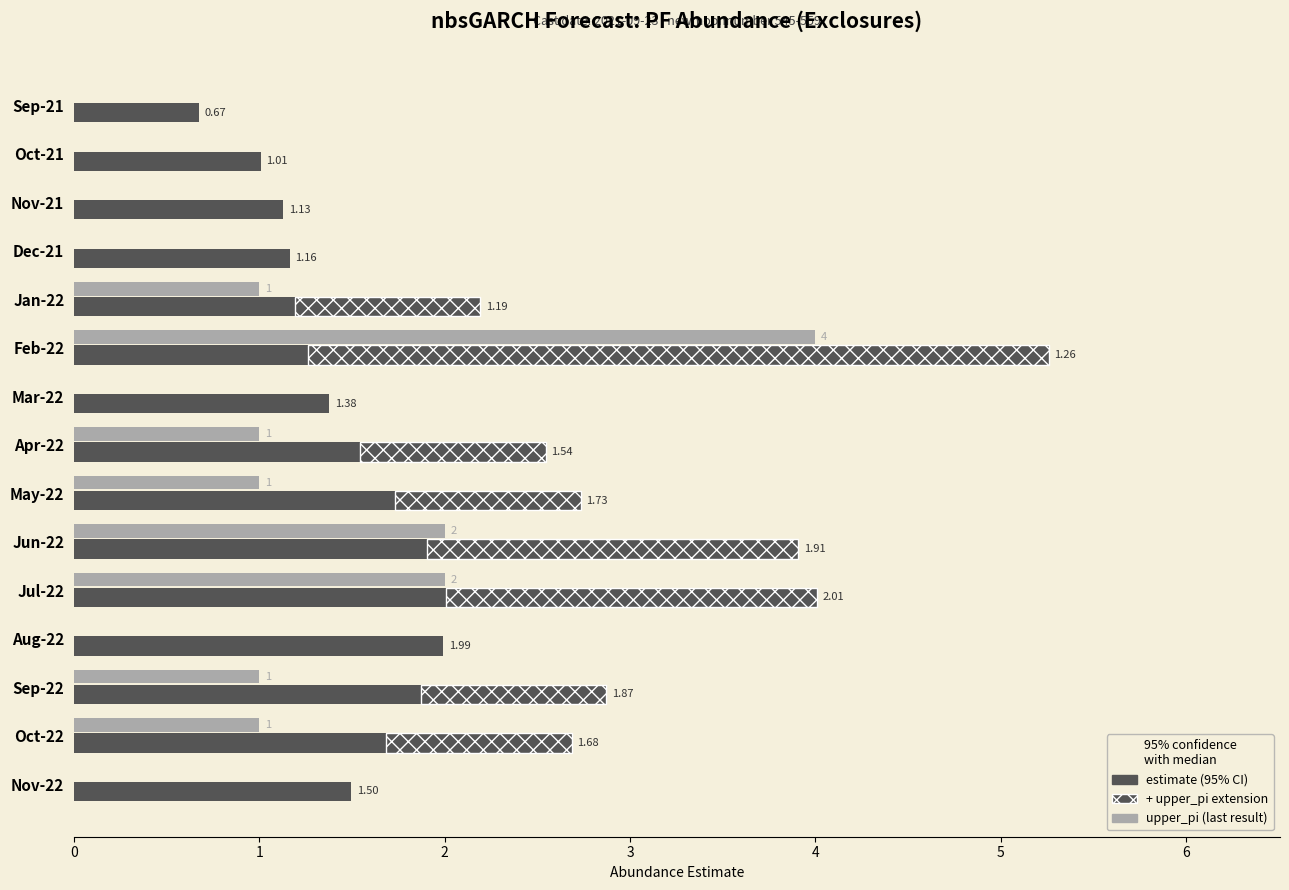

What is the difference between the highest and lowest values at Sep-21?

0.7